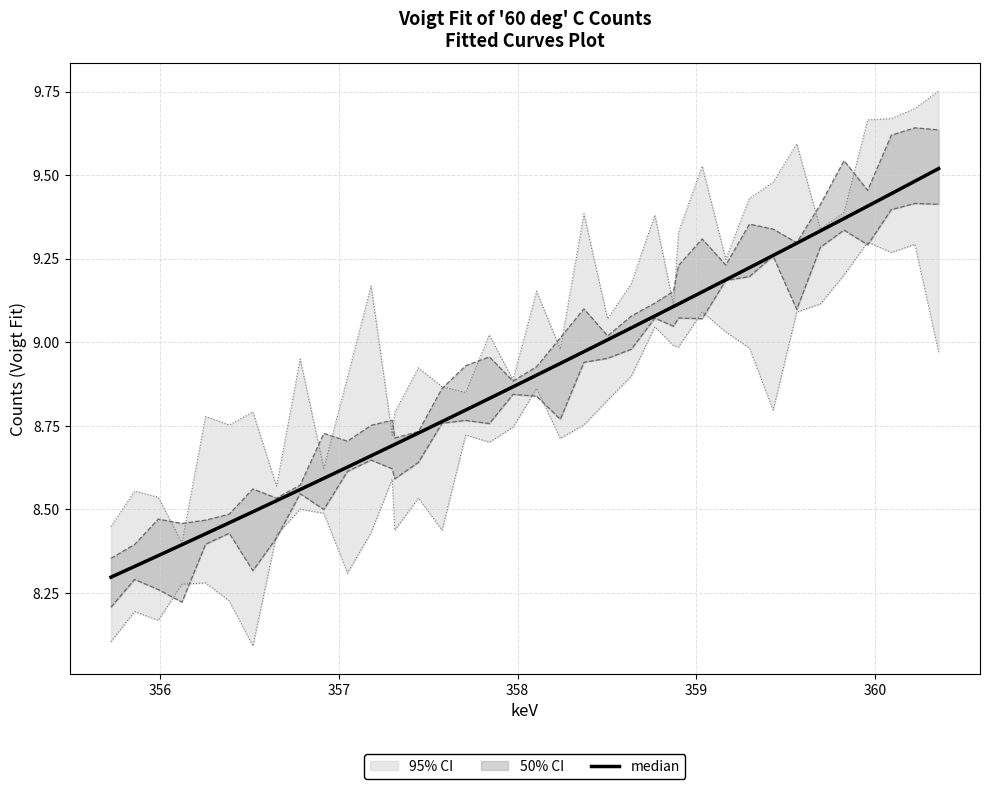

True or false: the data shows 14.9 at 17.

False